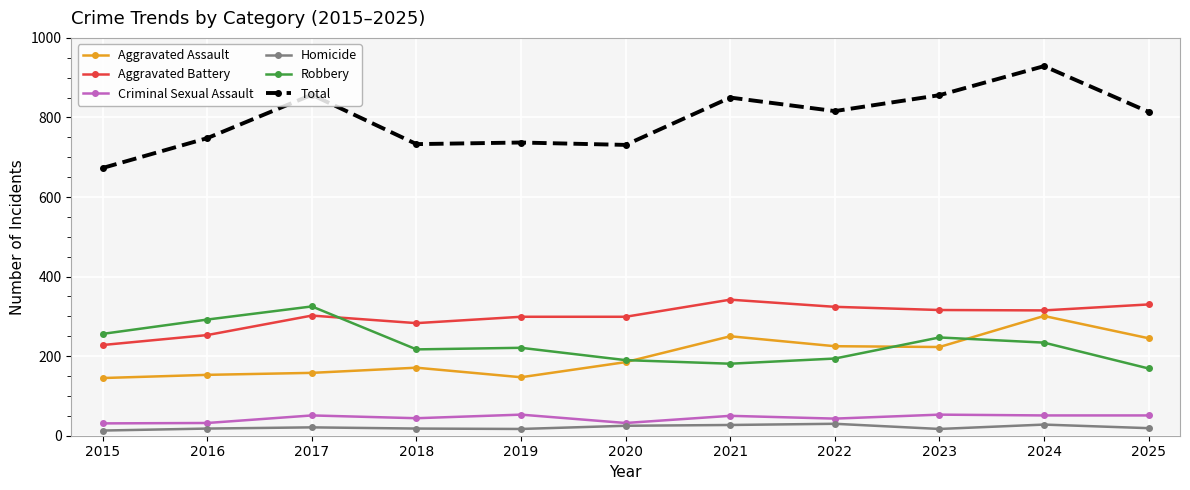

What is the sum of all Homicide values?

233